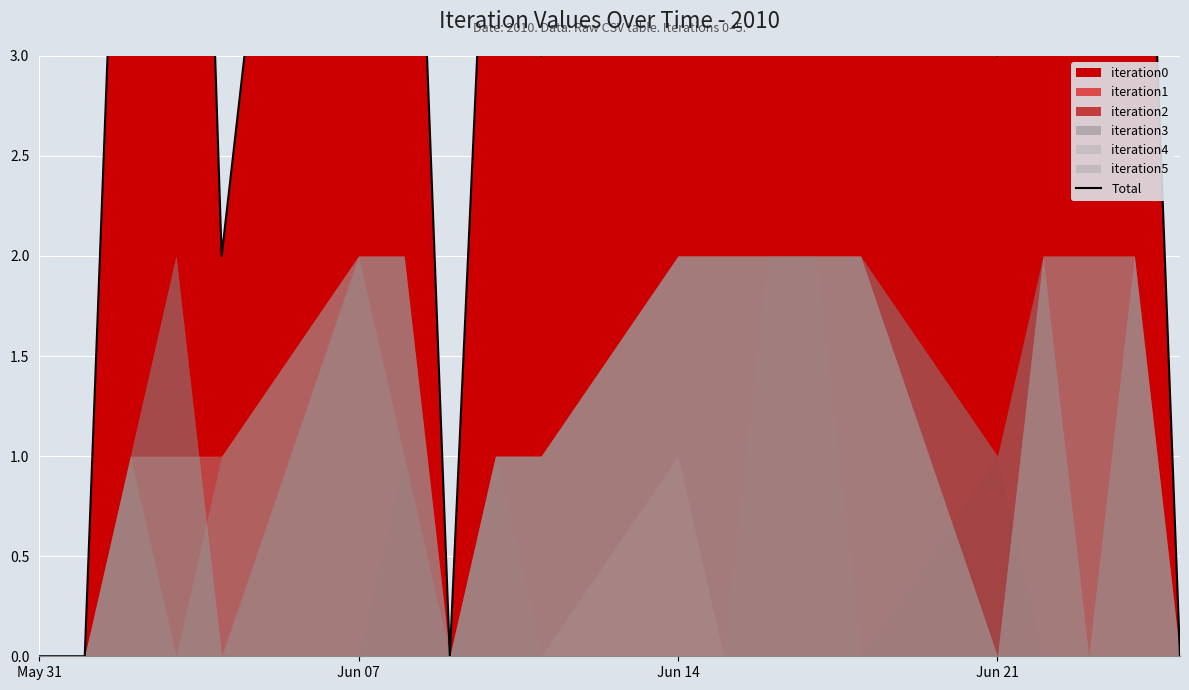

How many interior local valleys (lower than both neighbors) does the data have?

6